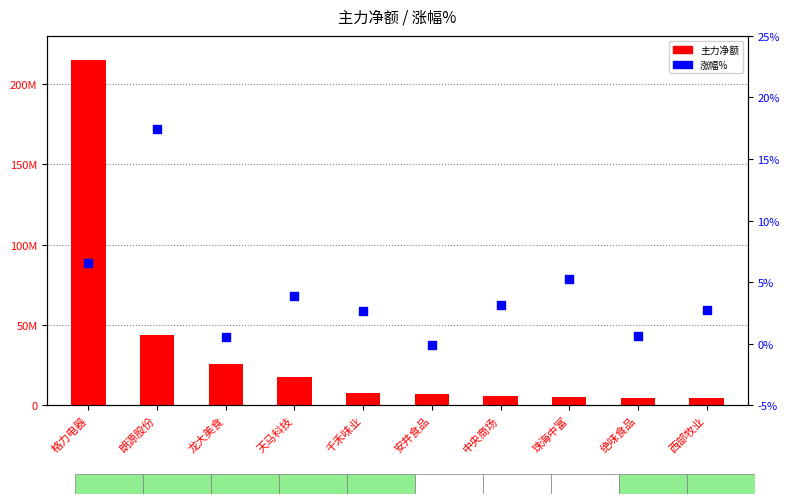

Is the value of 涨幅% at 龙大美食 greater than the value of 主力净额 at 珠海中富?

No